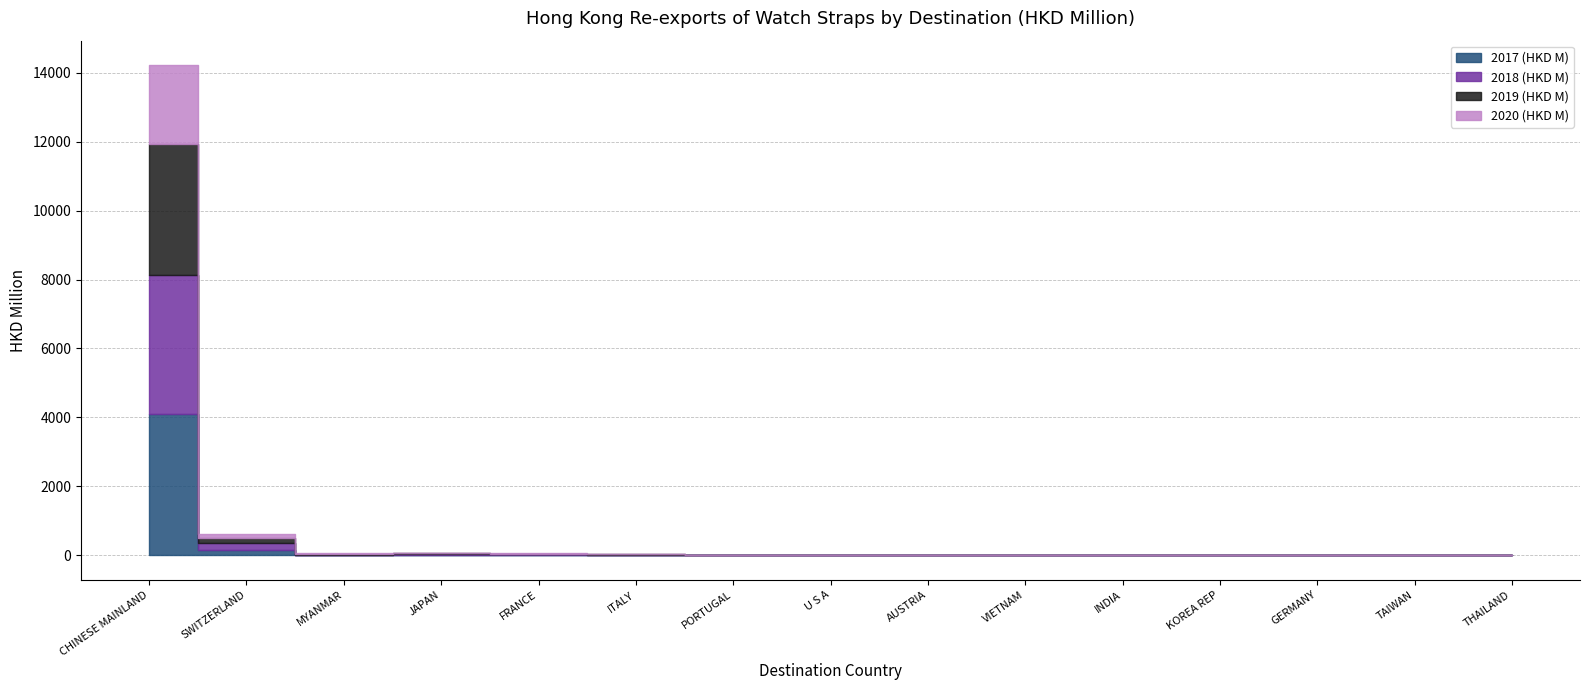

True or false: 2017 (HKD M) has more than 1 interior local peaks.

True